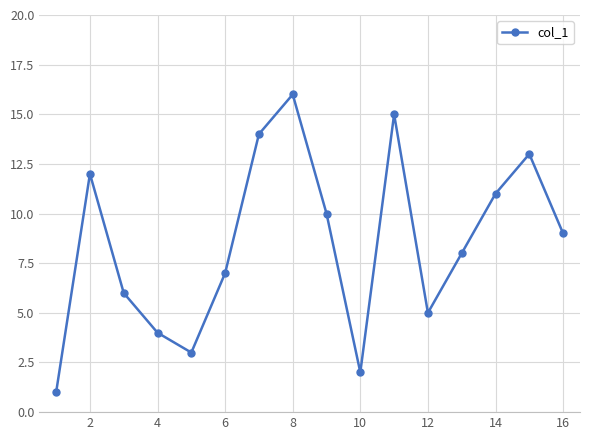

How many points are lower than both their immediate neighbors (excluding endpoints)?

3